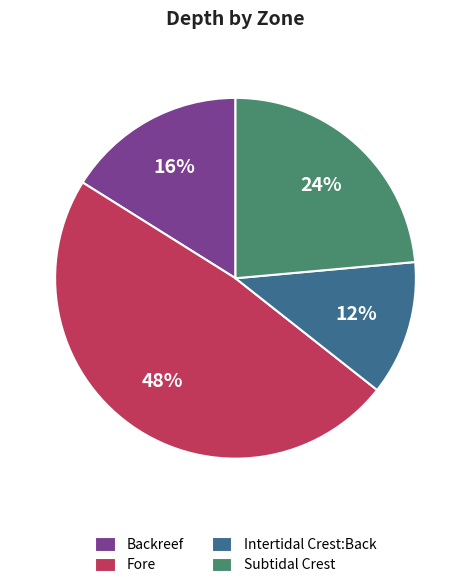

Approximately how many times larger is the value at Subtidal Crest compared to Backreef?

1.5